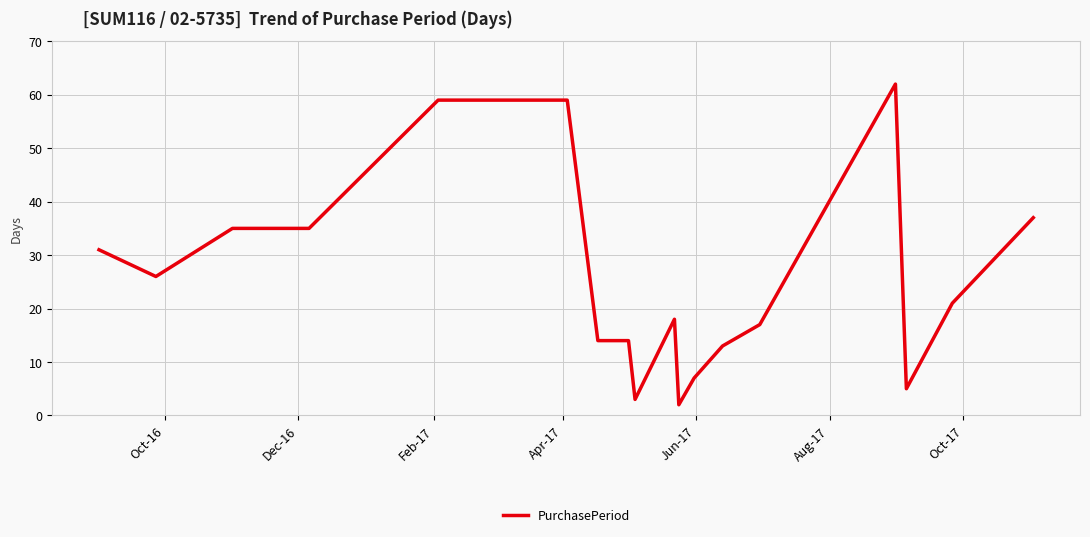

What is the maximum value shown in the chart?

62